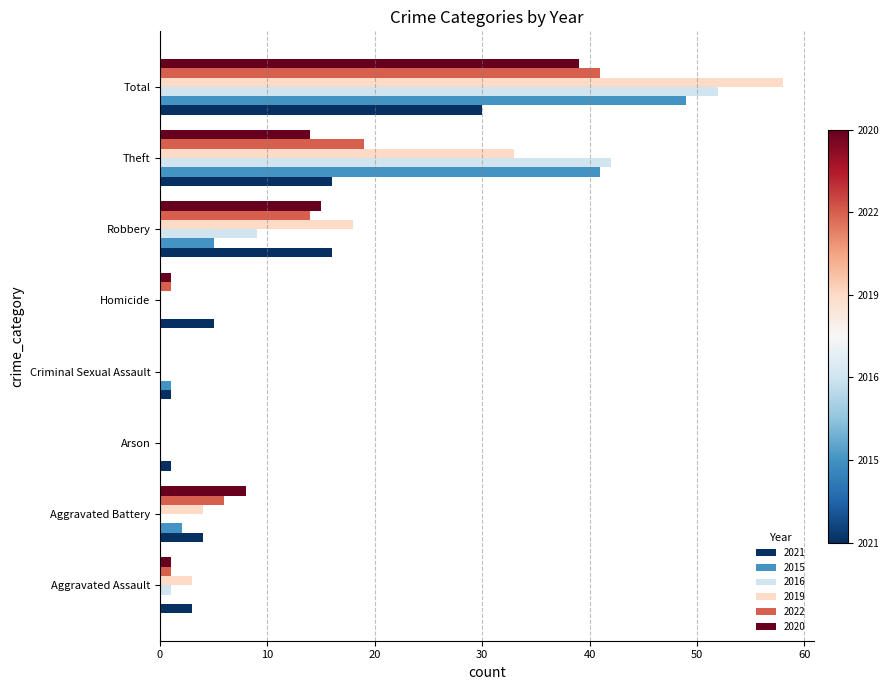

Read the 2019 value at Theft.

33